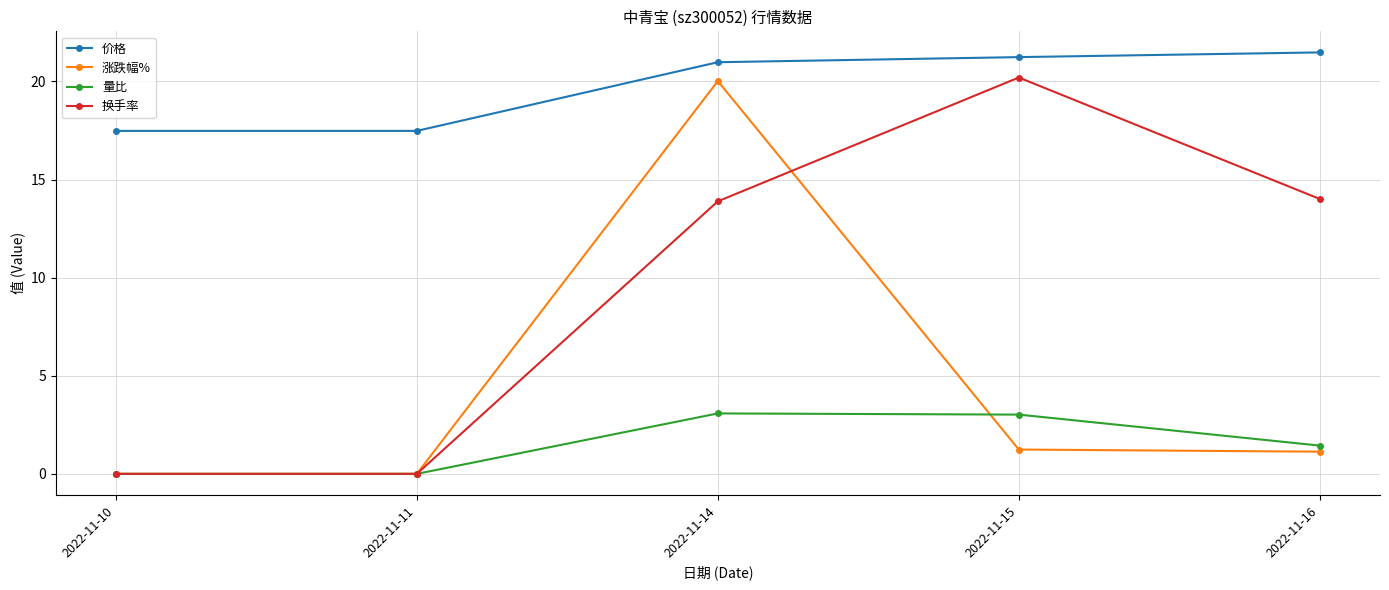

Between 2022-11-10 and 2022-11-16, which series saw the biggest shift?

换手率